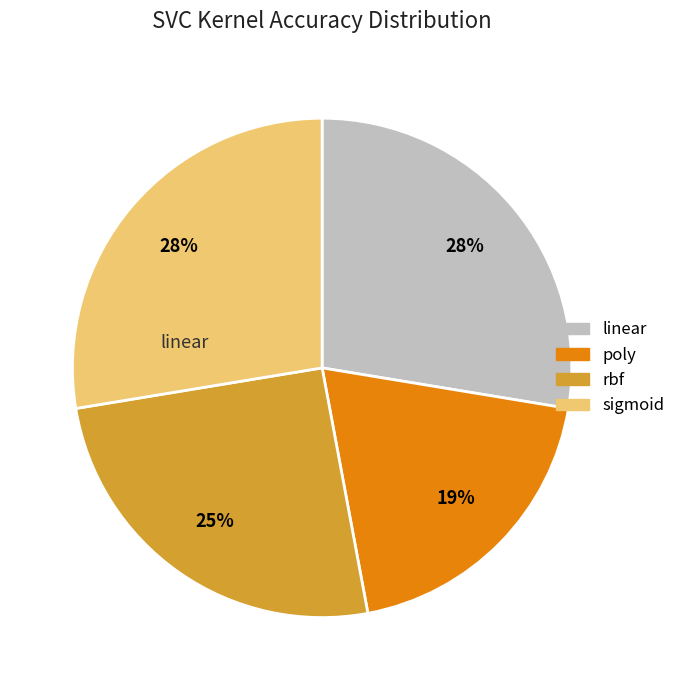

What is the smallest slice in the pie chart?

poly